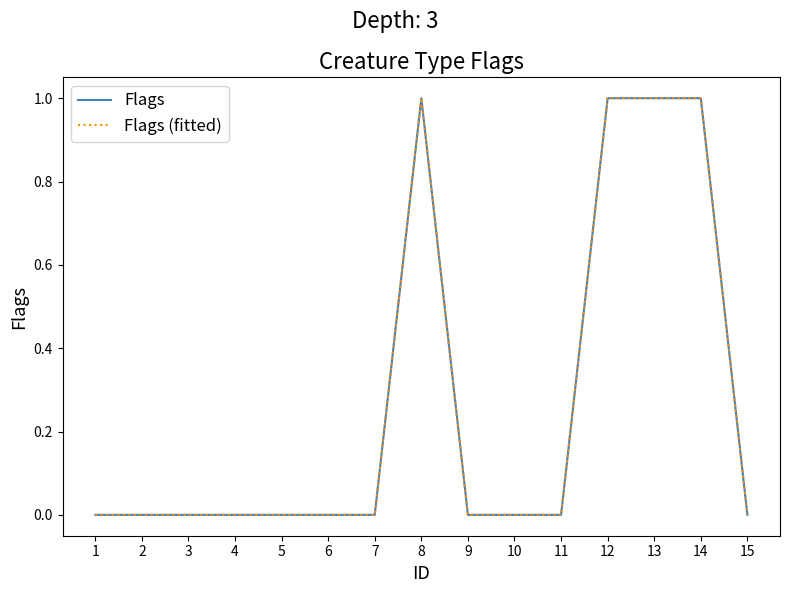

Which series has the widest spread of values?

Flags